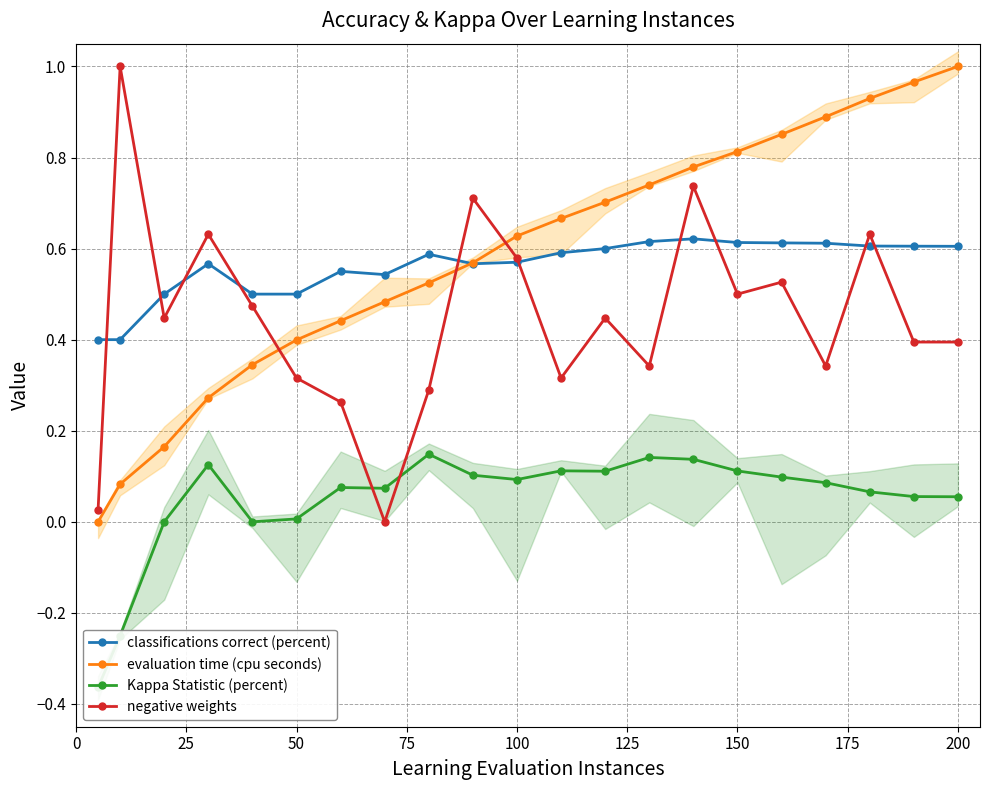

What is the difference between the second highest and second lowest values in the evaluation time (cpu seconds) series?

0.9